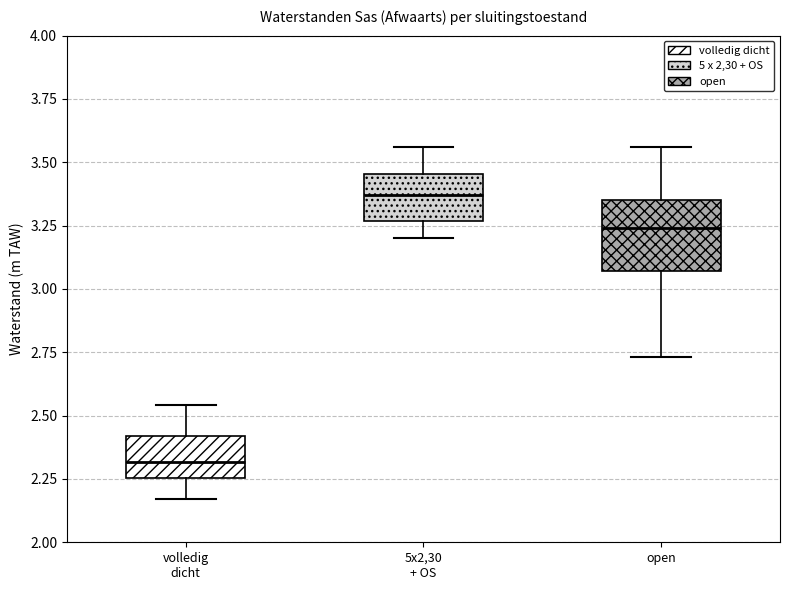

Which box's median line is the lowest?

volledig dicht